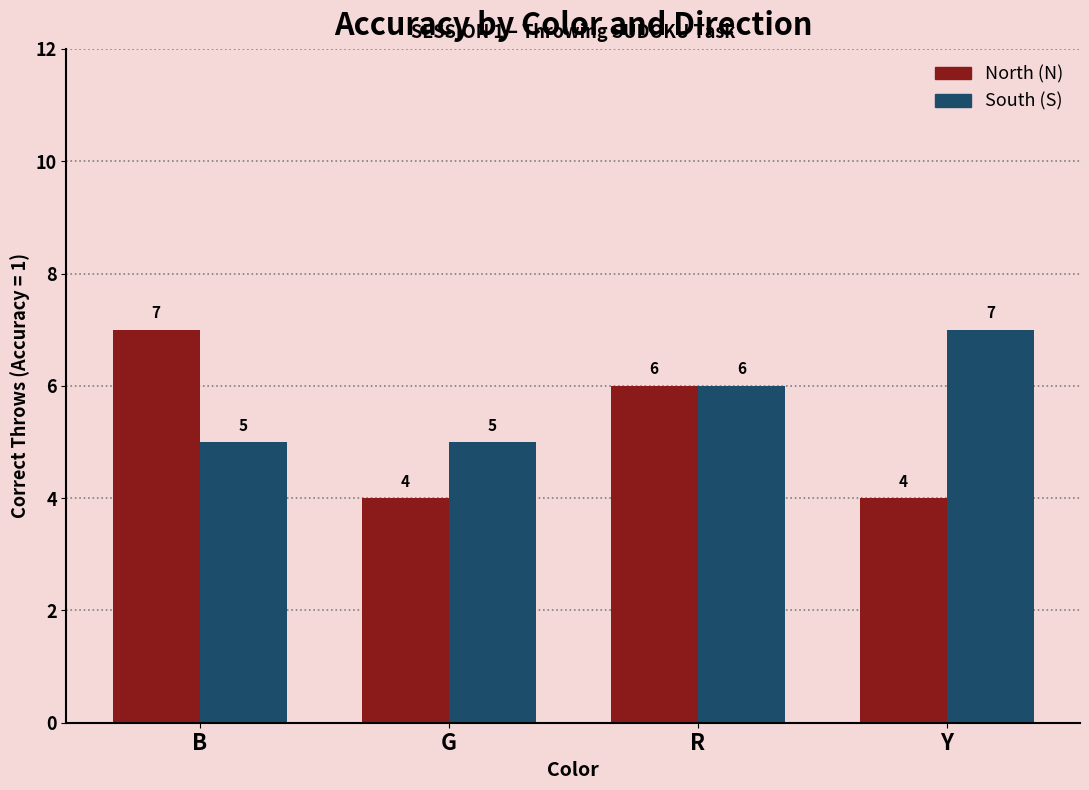

How many bars are there in total?

8